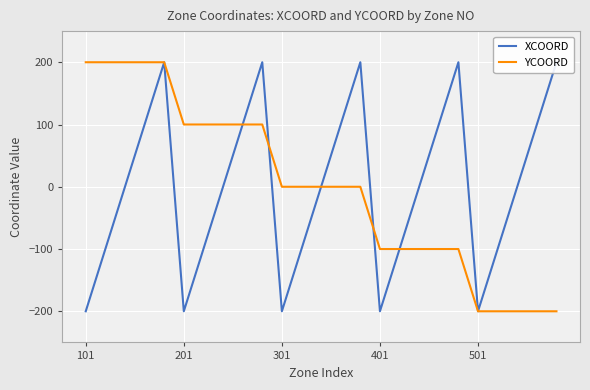

How many values in the XCOORD series exceed 0?

10